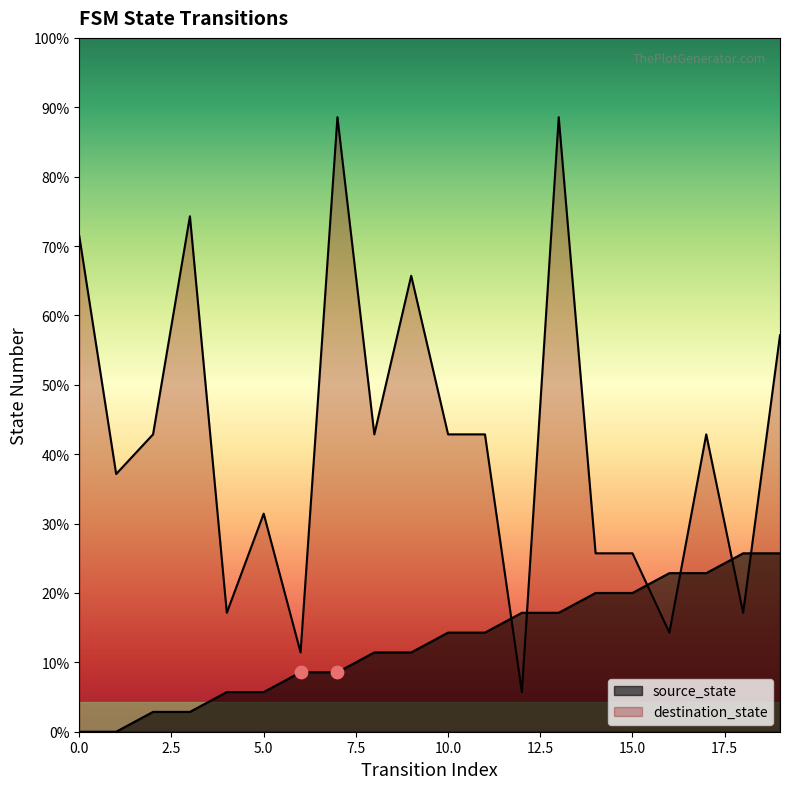

Which series contains the highest Y value?

destination_state